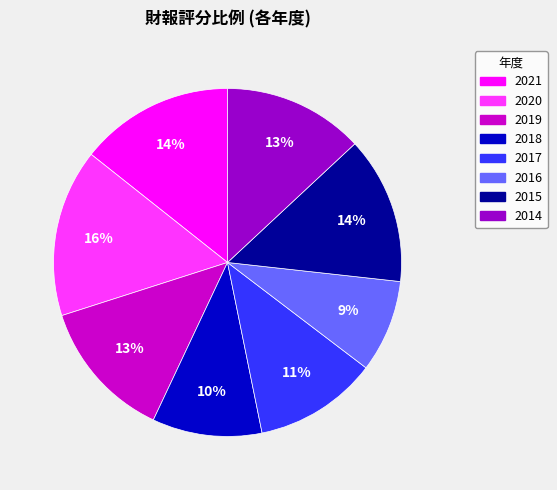

To the nearest percent, what percentage of the pie is 2018?

10%